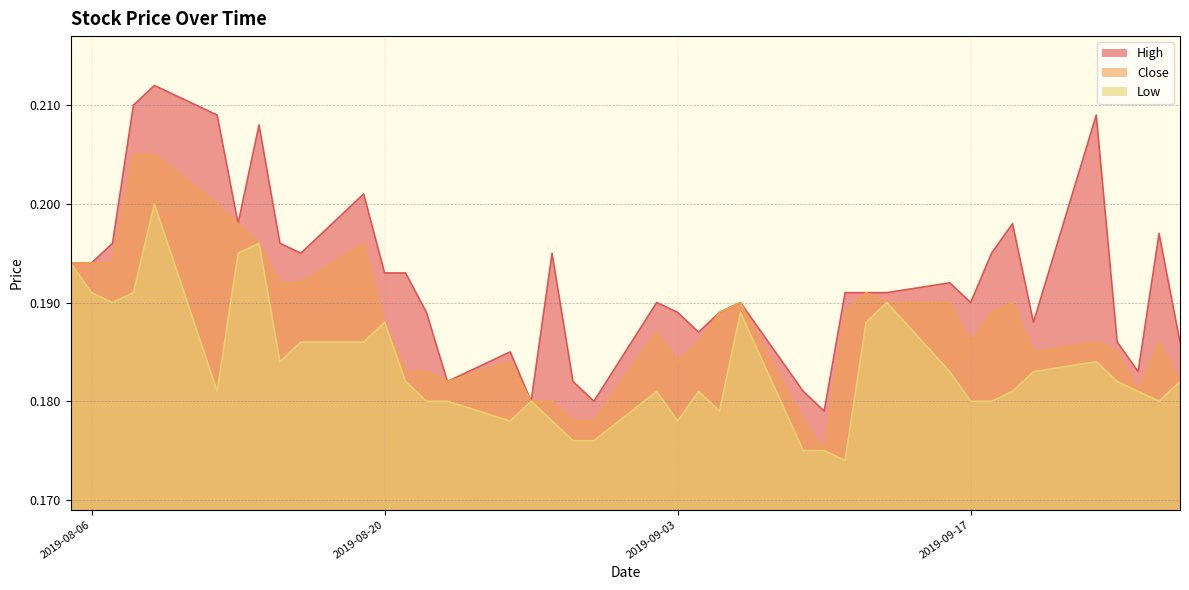

Reading right to left, list all the values displayed in this chart.

High: 2019-09-27=0.2	2019-09-26=0.2	2019-09-25=0.2	2019-09-24=0.2	2019-09-23=0.2	2019-09-20=0.2	2019-09-19=0.2	2019-09-18=0.2	2019-09-17=0.2	2019-09-16=0.2	2019-09-13=0.2	2019-09-12=0.2	2019-09-11=0.2	2019-09-10=0.2	2019-09-09=0.2	2019-09-06=0.2	2019-09-05=0.2	2019-09-04=0.2	2019-09-03=0.2	2019-09-02=0.2	2019-08-30=0.2	2019-08-29=0.2	2019-08-28=0.2	2019-08-27=0.2	2019-08-26=0.2	2019-08-23=0.2	2019-08-22=0.2	2019-08-21=0.2	2019-08-20=0.2	2019-08-19=0.2	2019-08-16=0.2	2019-08-15=0.2	2019-08-14=0.2	2019-08-13=0.2	2019-08-12=0.2	2019-08-09=0.2	2019-08-08=0.2	2019-08-07=0.2	2019-08-06=0.2	2019-08-05=0.2
Low: 2019-09-27=0.2	2019-09-26=0.2	2019-09-25=0.2	2019-09-24=0.2	2019-09-23=0.2	2019-09-20=0.2	2019-09-19=0.2	2019-09-18=0.2	2019-09-17=0.2	2019-09-16=0.2	2019-09-13=0.2	2019-09-12=0.2	2019-09-11=0.2	2019-09-10=0.2	2019-09-09=0.2	2019-09-06=0.2	2019-09-05=0.2	2019-09-04=0.2	2019-09-03=0.2	2019-09-02=0.2	2019-08-30=0.2	2019-08-29=0.2	2019-08-28=0.2	2019-08-27=0.2	2019-08-26=0.2	2019-08-23=0.2	2019-08-22=0.2	2019-08-21=0.2	2019-08-20=0.2	2019-08-19=0.2	2019-08-16=0.2	2019-08-15=0.2	2019-08-14=0.2	2019-08-13=0.2	2019-08-12=0.2	2019-08-09=0.2	2019-08-08=0.2	2019-08-07=0.2	2019-08-06=0.2	2019-08-05=0.2
Close: 2019-09-27=0.2	2019-09-26=0.2	2019-09-25=0.2	2019-09-24=0.2	2019-09-23=0.2	2019-09-20=0.2	2019-09-19=0.2	2019-09-18=0.2	2019-09-17=0.2	2019-09-16=0.2	2019-09-13=0.2	2019-09-12=0.2	2019-09-11=0.2	2019-09-10=0.2	2019-09-09=0.2	2019-09-06=0.2	2019-09-05=0.2	2019-09-04=0.2	2019-09-03=0.2	2019-09-02=0.2	2019-08-30=0.2	2019-08-29=0.2	2019-08-28=0.2	2019-08-27=0.2	2019-08-26=0.2	2019-08-23=0.2	2019-08-22=0.2	2019-08-21=0.2	2019-08-20=0.2	2019-08-19=0.2	2019-08-16=0.2	2019-08-15=0.2	2019-08-14=0.2	2019-08-13=0.2	2019-08-12=0.2	2019-08-09=0.2	2019-08-08=0.2	2019-08-07=0.2	2019-08-06=0.2	2019-08-05=0.2